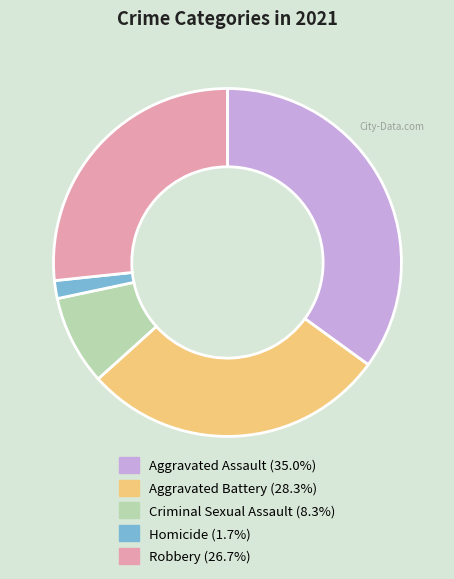

The Aggravated Assault slice represents 41% of the pie. True or false?

False